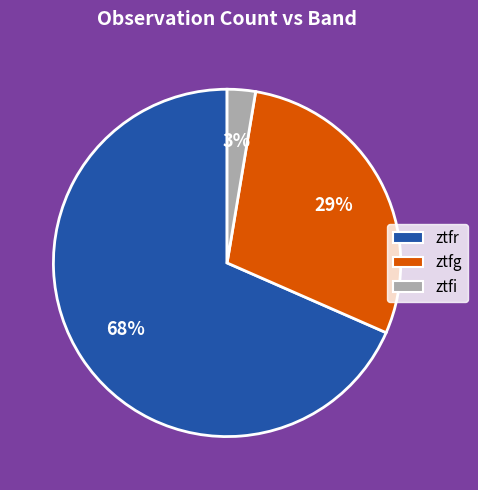

Which has a higher value, ztfr or ztfi?

ztfr